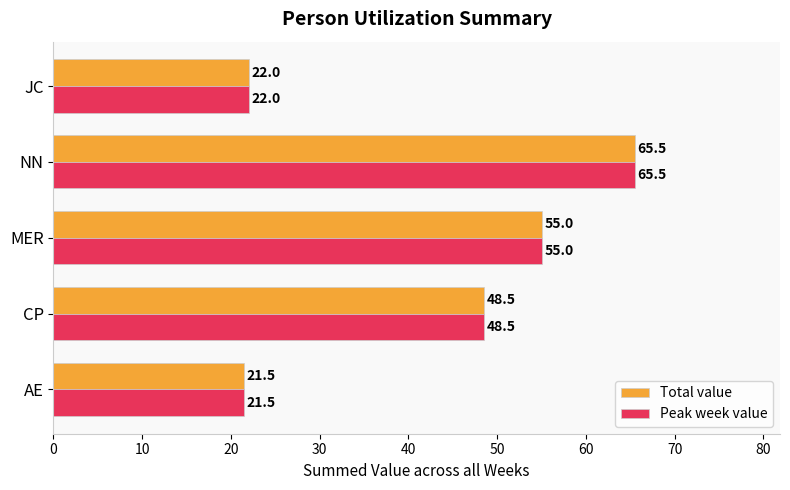

What is the lowest value of the Total value series?

21.5